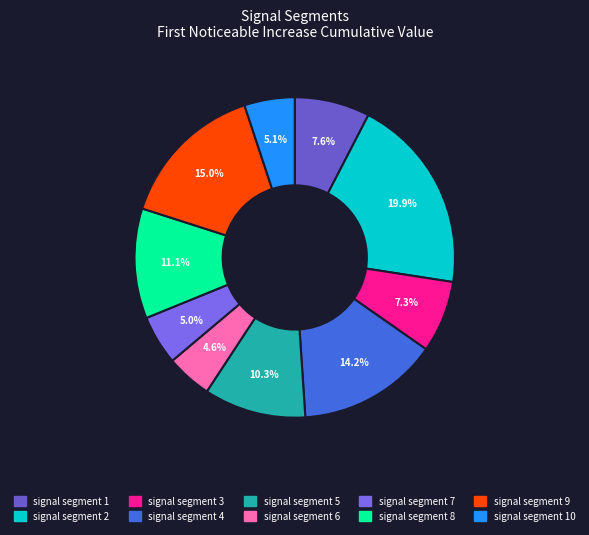

To the nearest percent, what is the average slice percentage?

10%